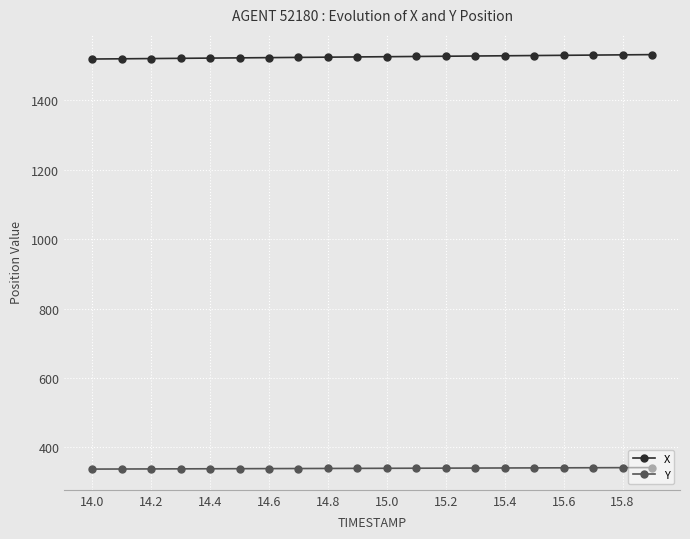

What is the minimum value shown in the chart?

337.5